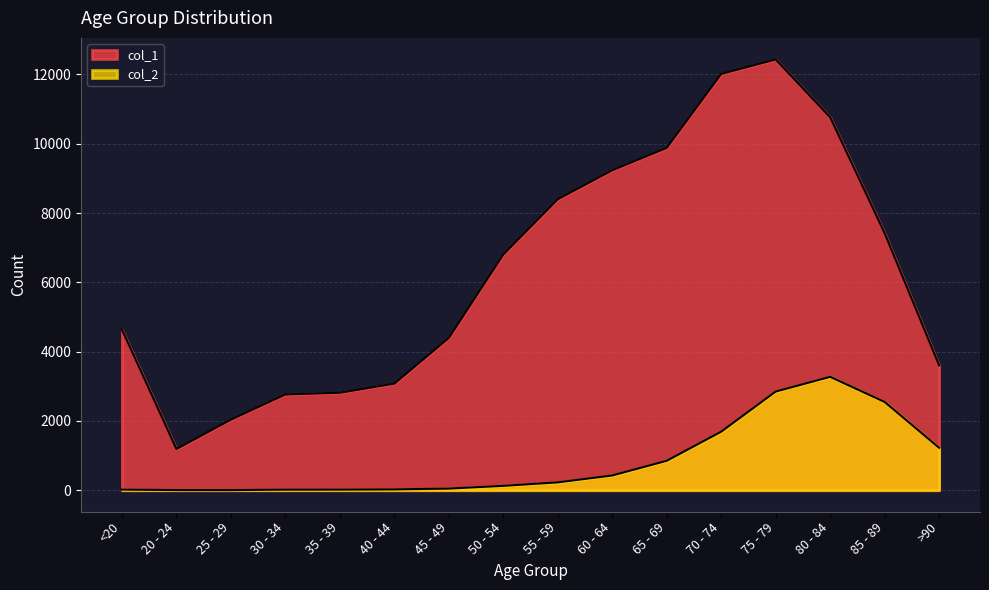

Is it true that col_1 equals 2038 at 25 - 29?

True